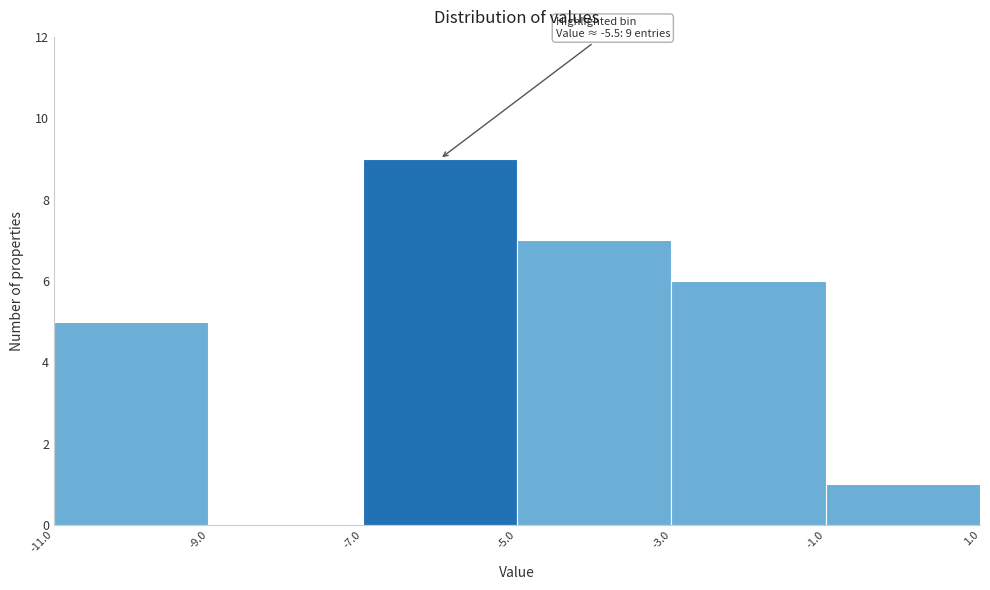

Which range on the x-axis has the tallest bar?

-7.0 to -5.0